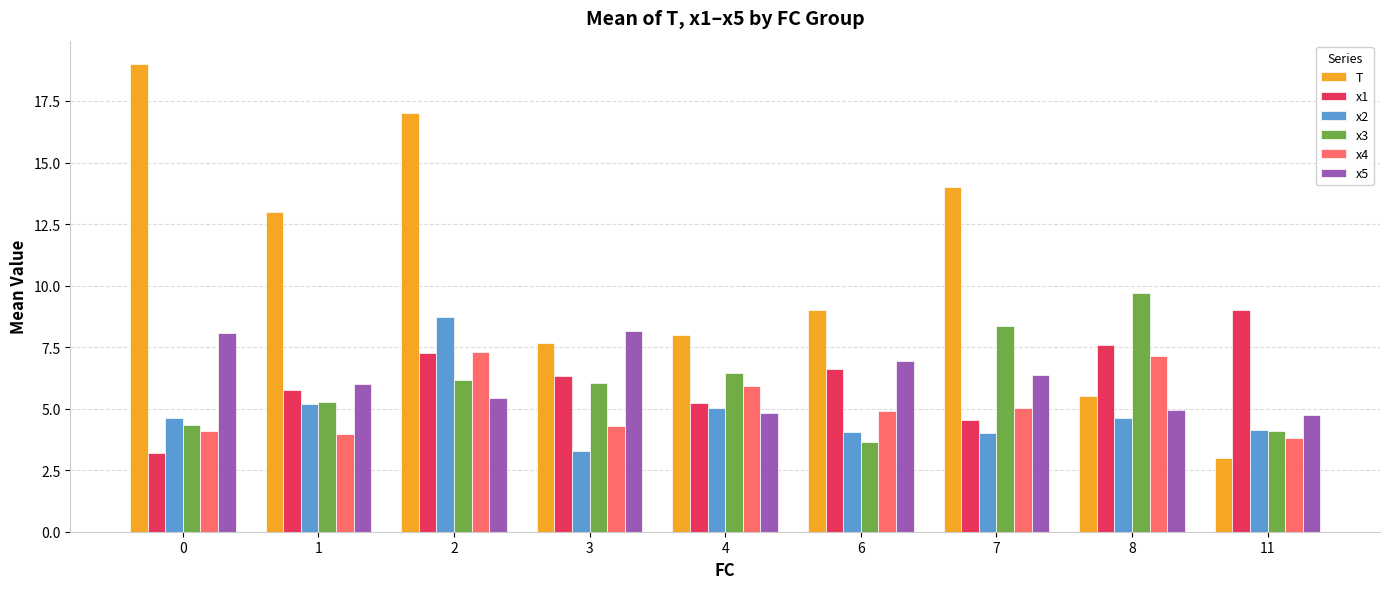

What is the spread (max minus min) of values at 4?

3.2